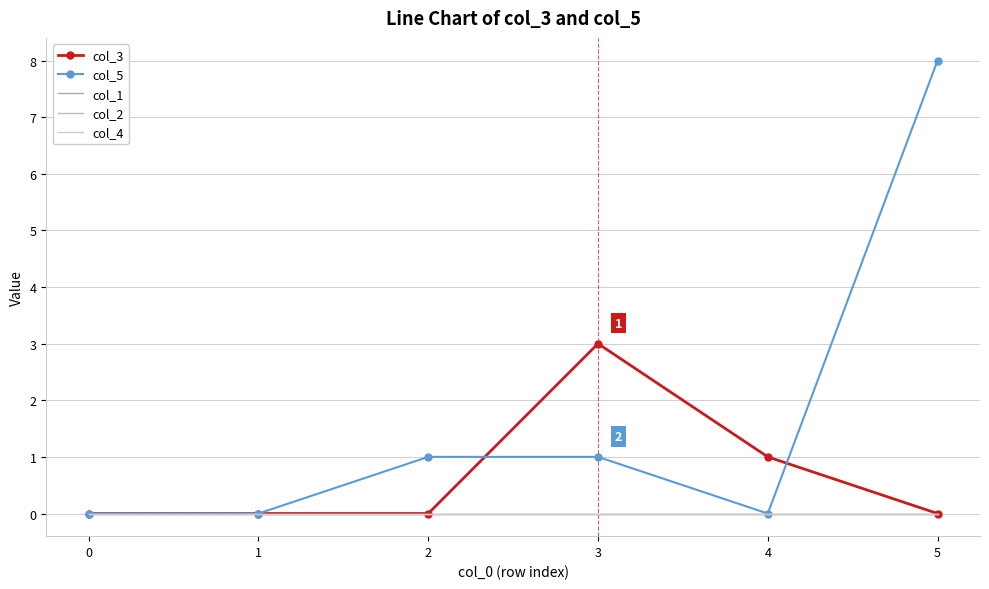

The value of col_3 at 2 is 0. True or false?

True